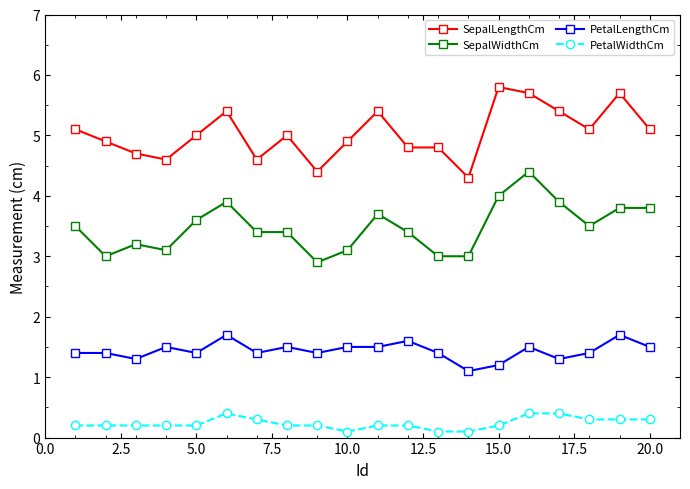

What are all the series names shown in the legend?

SepalLengthCm, SepalWidthCm, PetalLengthCm, PetalWidthCm